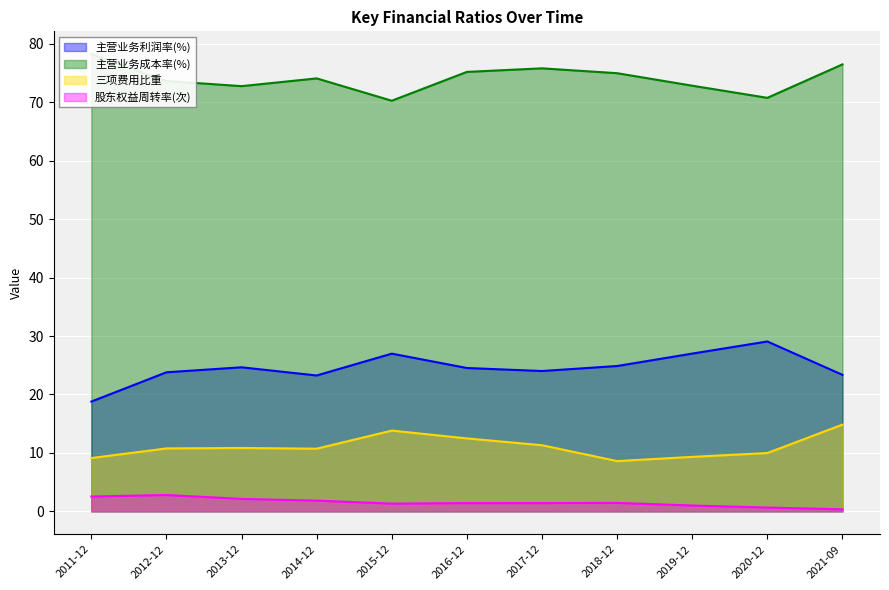

True or false: 主营业务成本率(%) has more than 1 points higher than both neighbors.

True